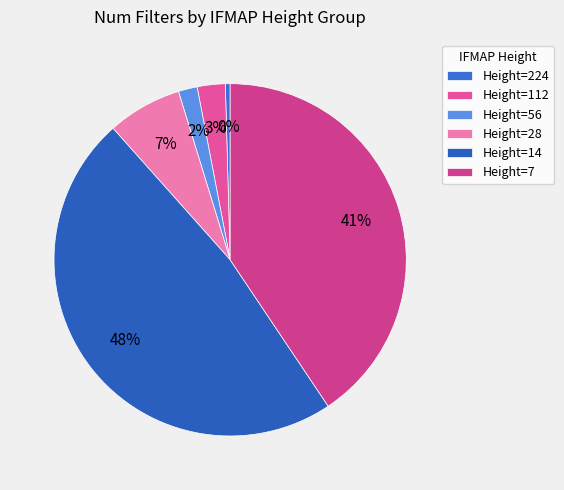

How many segments does this pie chart have?

6